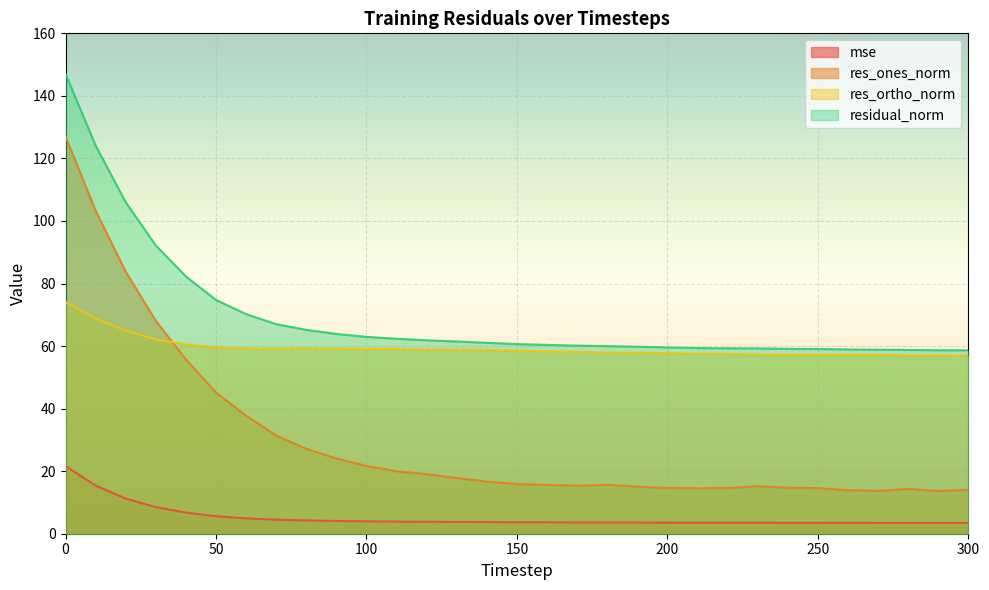

What is the maximum value for residual_norm?

147.0